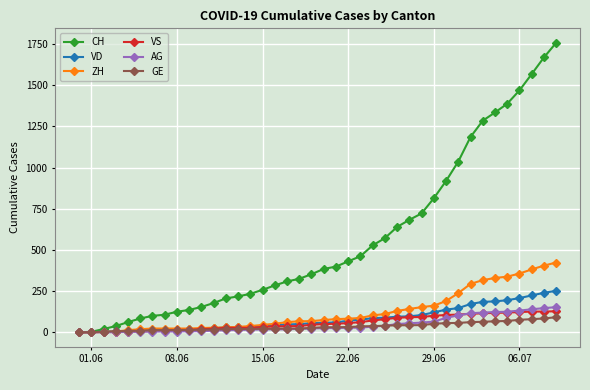

Which series has the widest spread of values?

CH